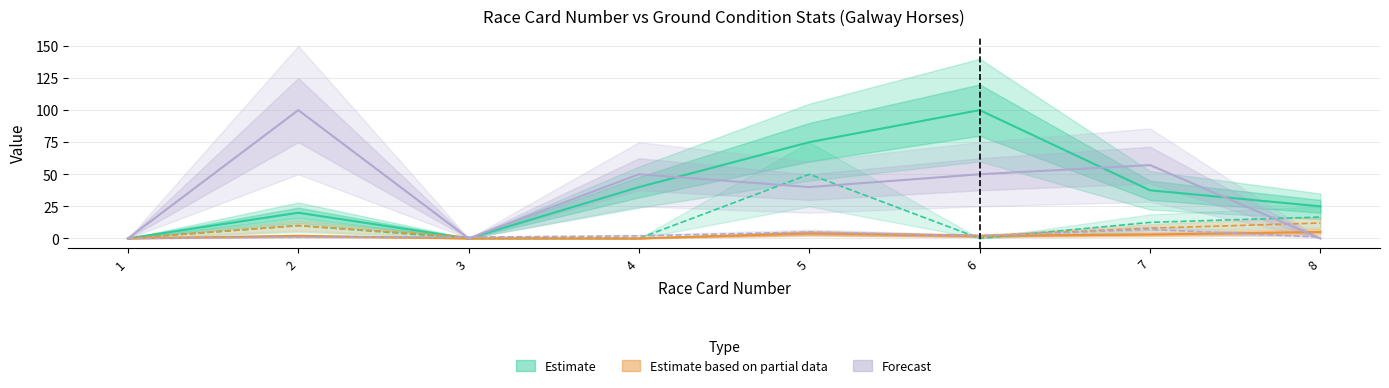

Where is the first local minimum for Good First 3?

6